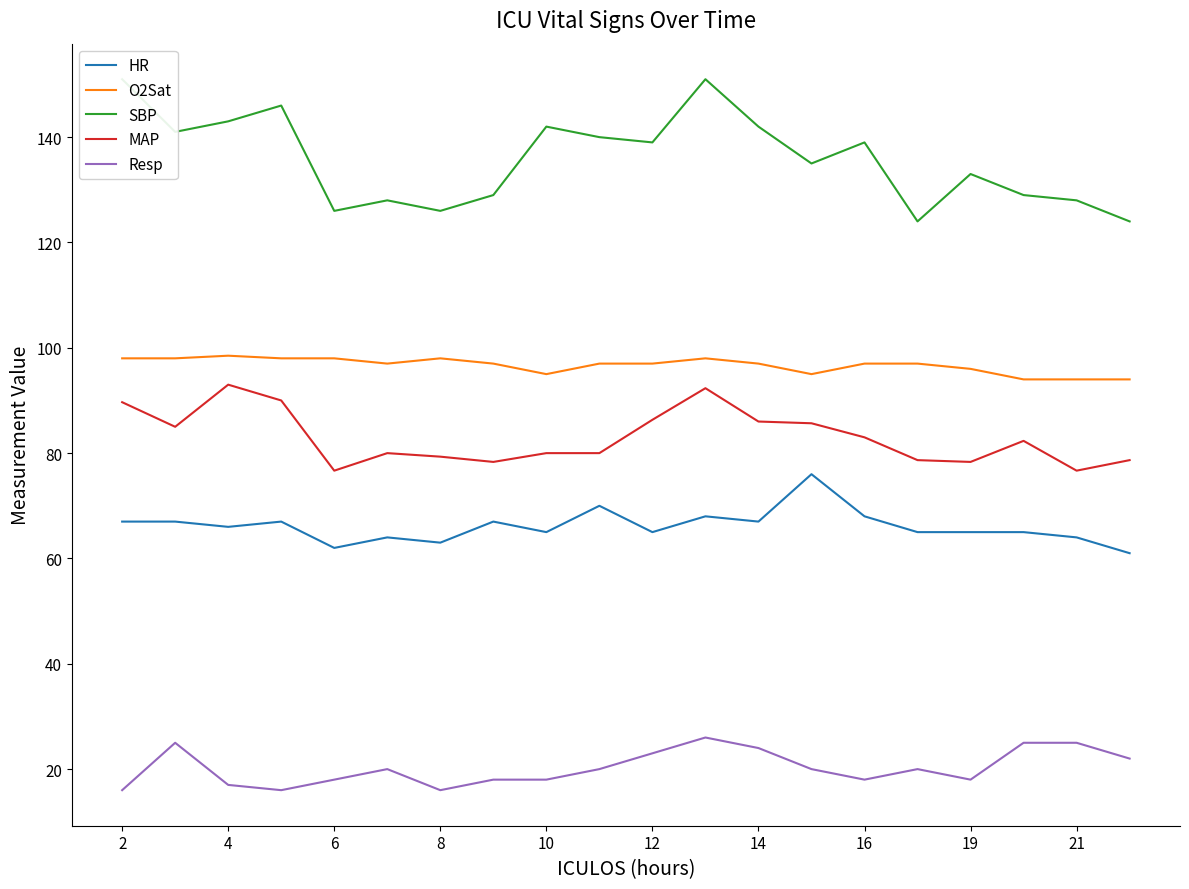

Does the chart display data point markers on the line(s)?

No